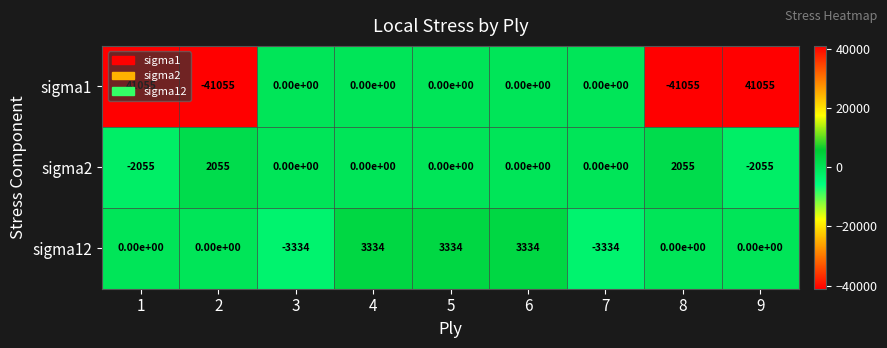

What is the minimum value shown in the chart?

-41055